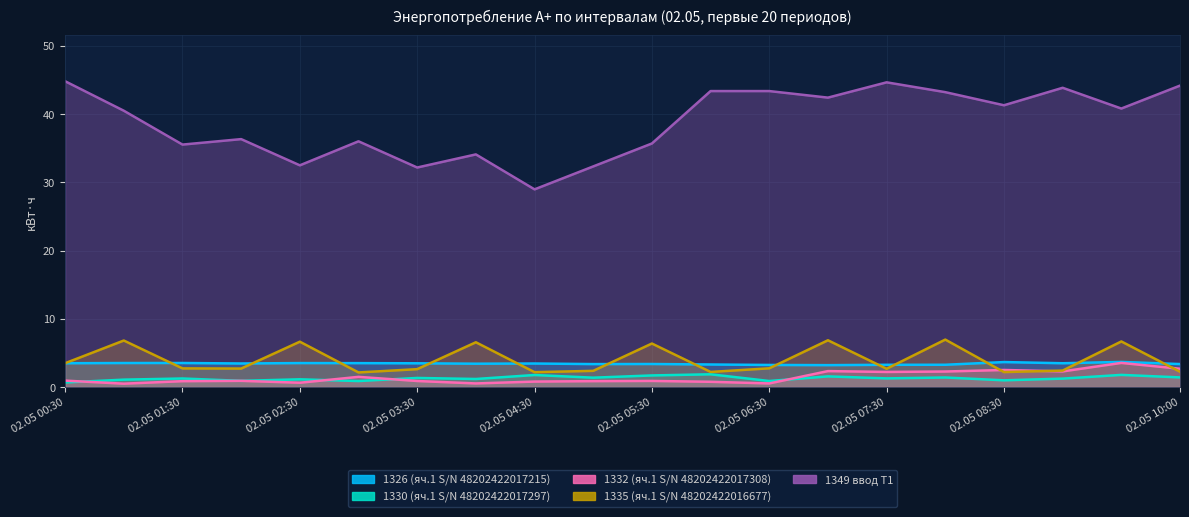

What is the difference between the maximum and minimum values in the 1335 (яч.1 S/N 48202422016677) series?

4.8